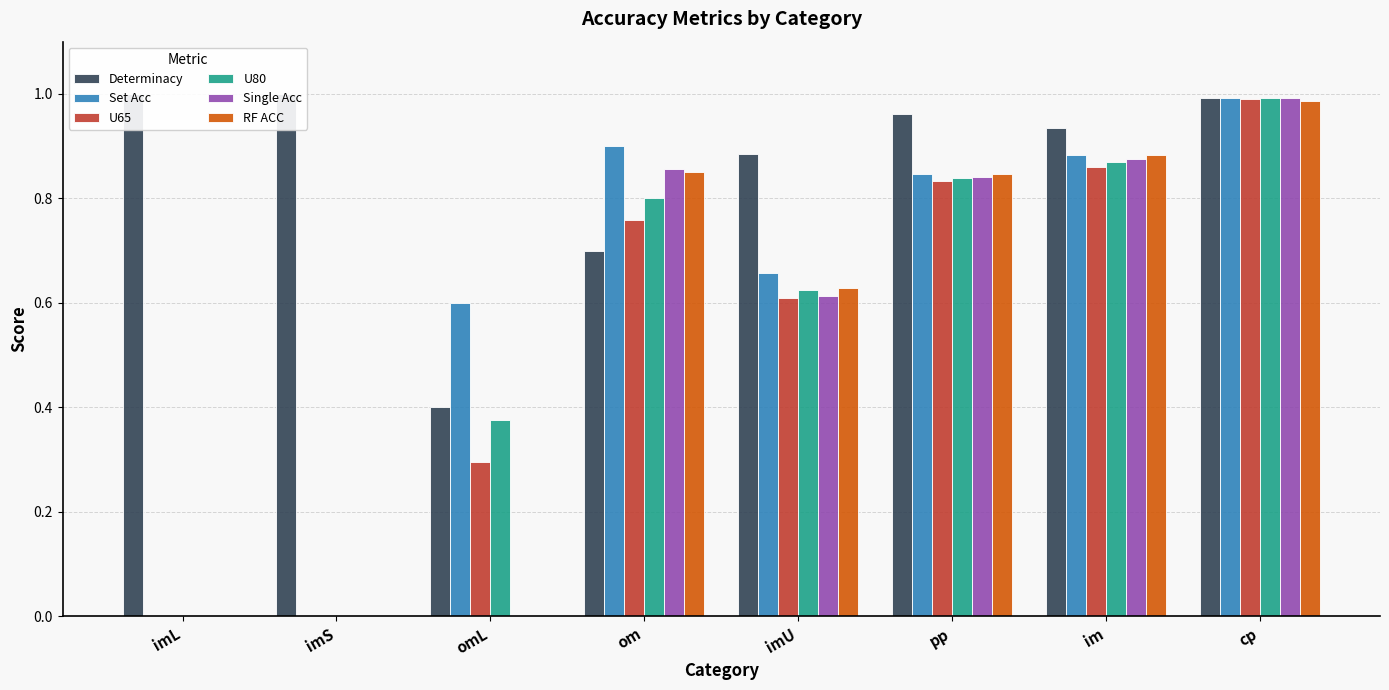

What is the label of the 4th bar from the left?

om